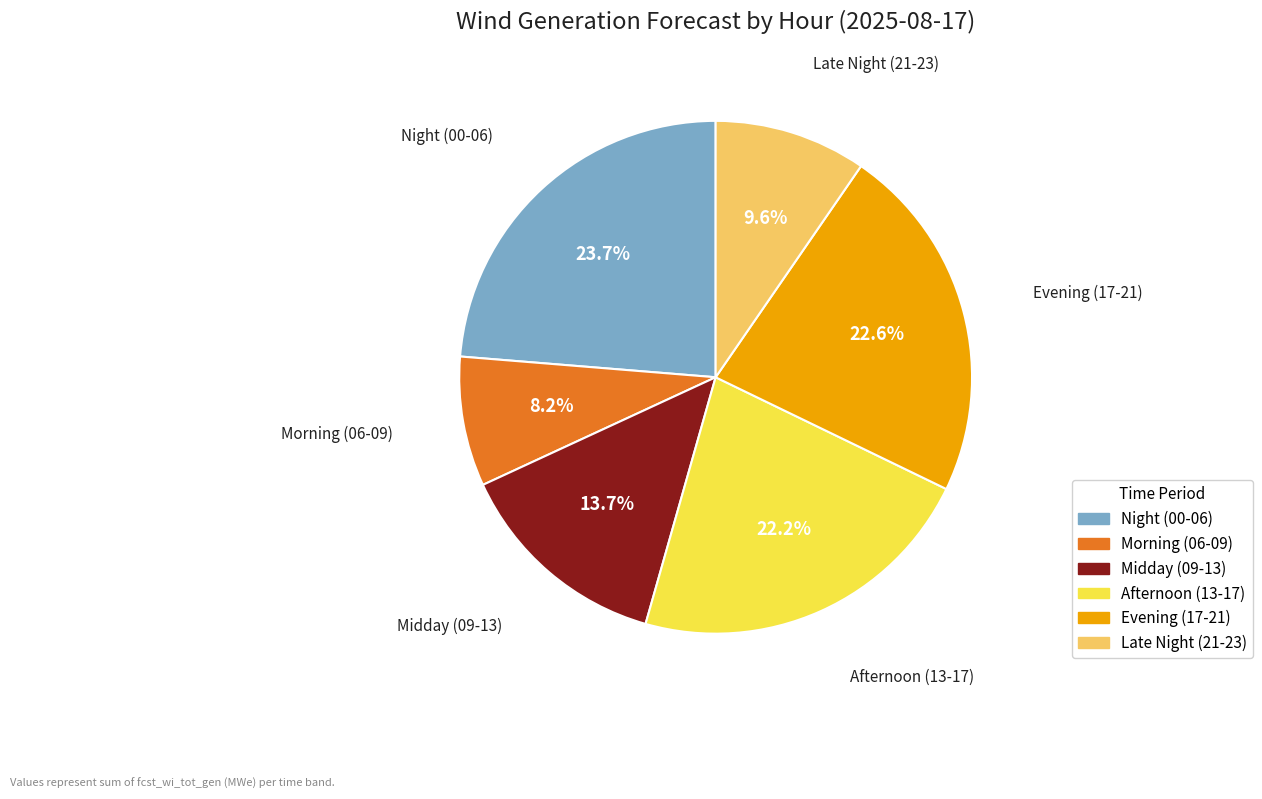

To the nearest percent, what is the difference between the largest and smallest slice percentages?

16%